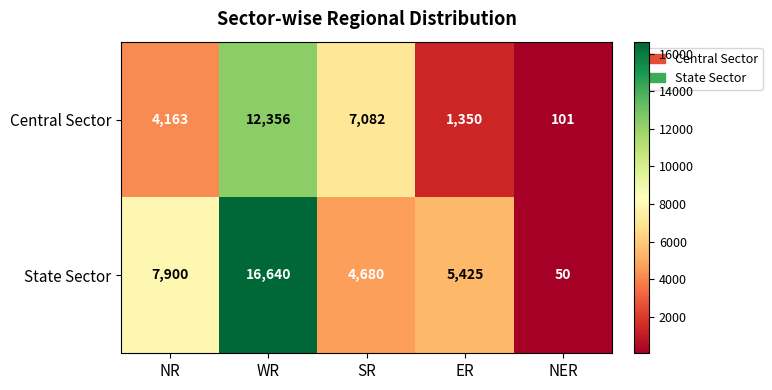

What is the approximate value of Central Sector at WR, to the nearest 100?

12400